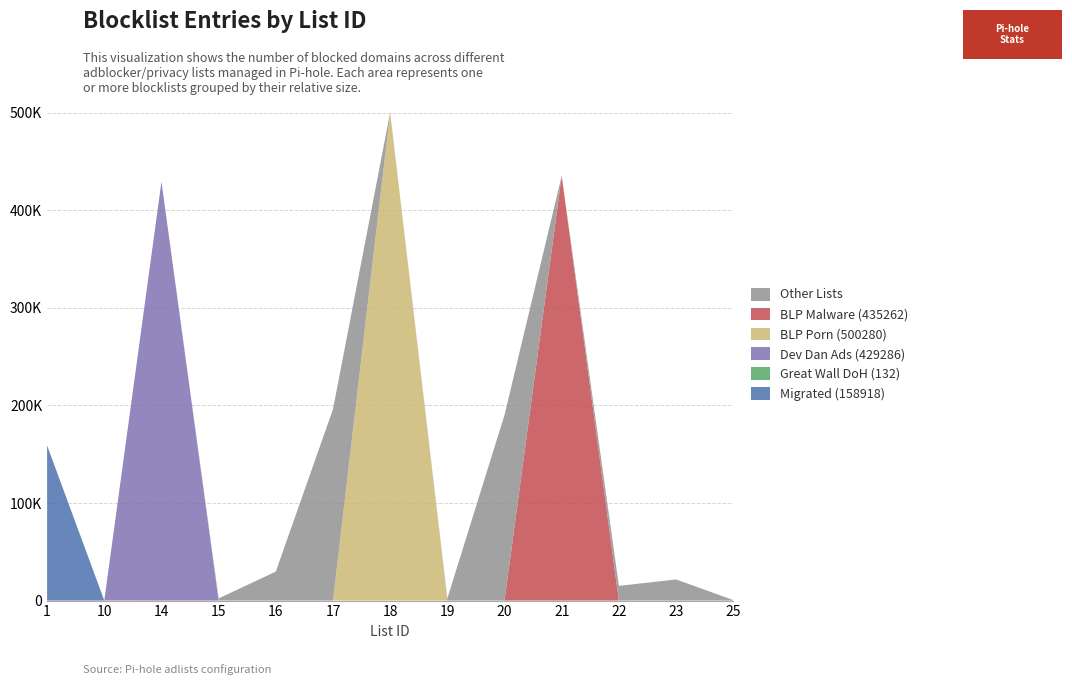

Reading left to right, what are all the values shown in this chart?

Migrated (158918): 158918	0	0	0	0	0	0	0	0	0	0	0	0
Great Wall DoH (132): 0	132	0	0	0	0	0	0	0	0	0	0	0
Dev Dan Ads (429286): 0	0	429286	0	0	0	0	0	0	0	0	0	0
BLP Porn (500280): 0	0	0	0	0	0	500280	0	0	0	0	0	0
BLP Malware (435262): 0	0	0	0	0	0	0	0	0	435262	0	0	0
Other Lists: 0	0	0	2232	29731	196082	0	2153	190224	0	15070	21671	553